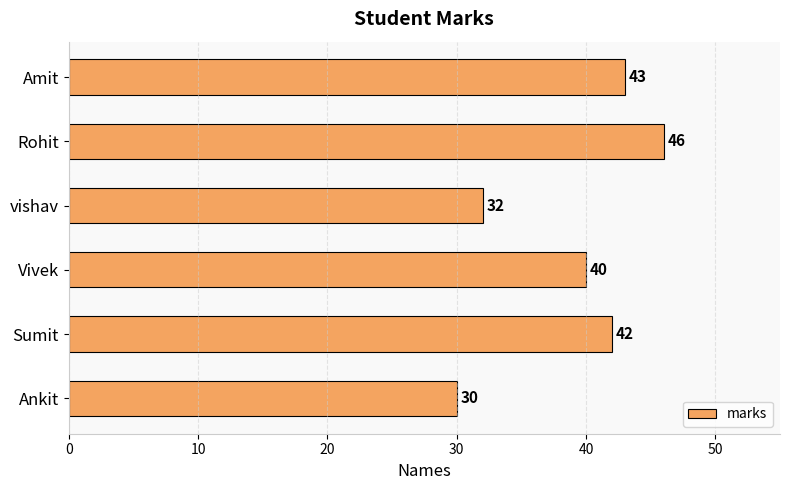

Between Ankit and vishav, which is larger?

vishav